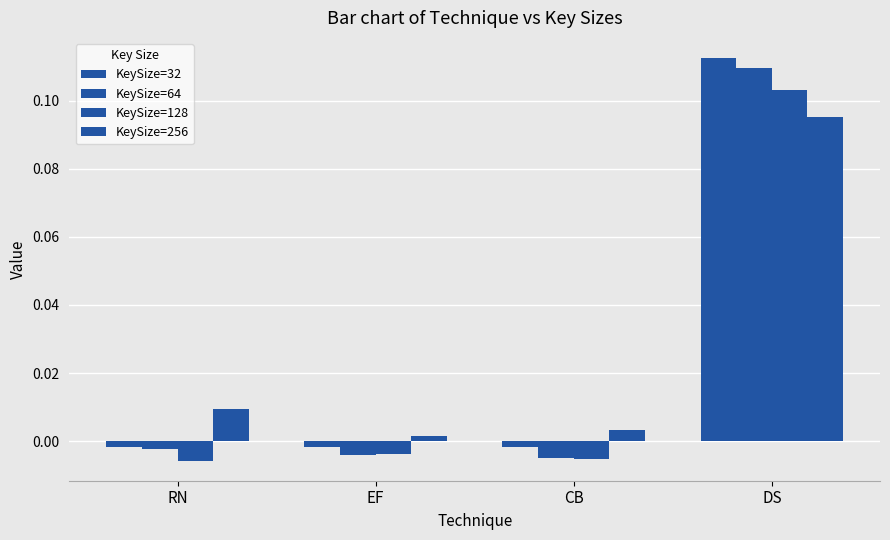

Count the number of data series in this chart.

4